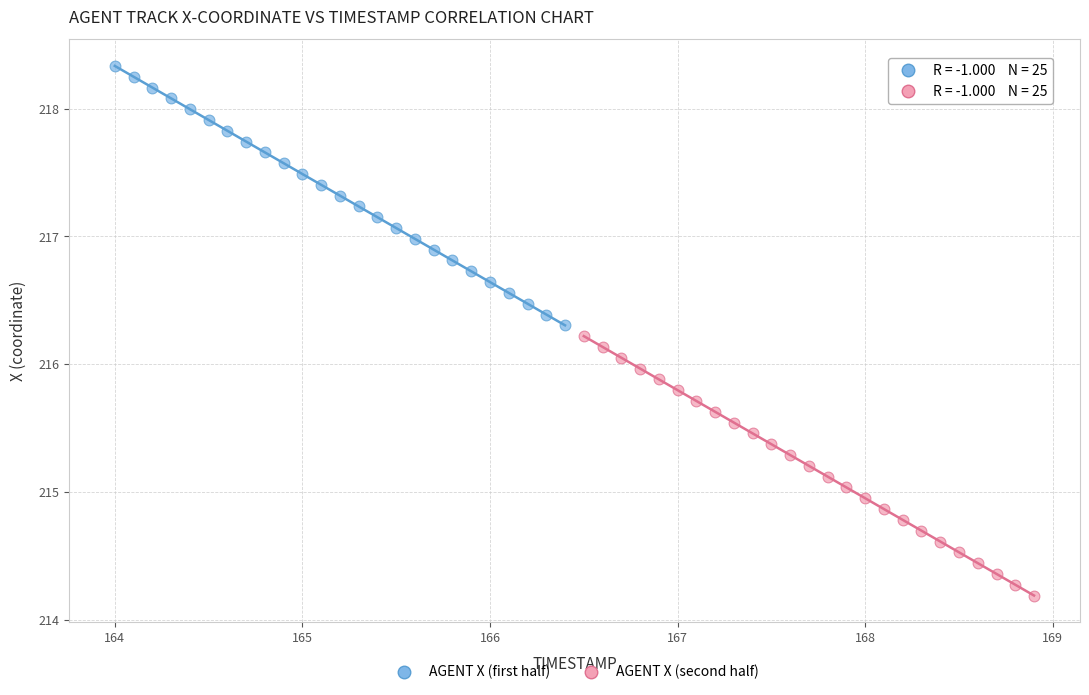

Which series reaches the maximum Y coordinate?

AGENT X (first half)